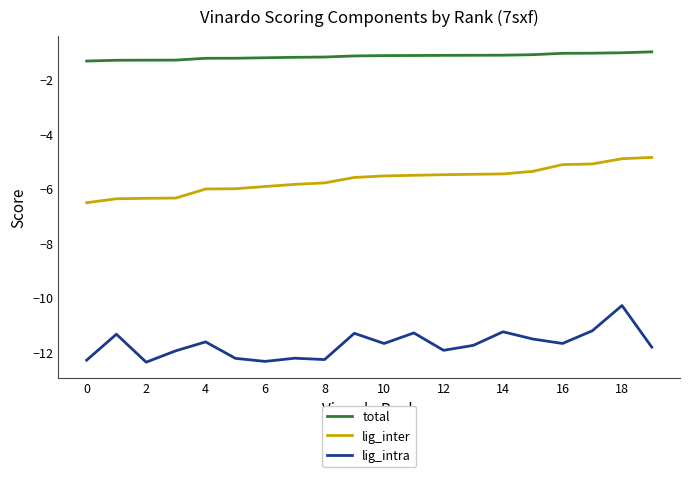

True or false: total and lig_intra cross at least once.

False